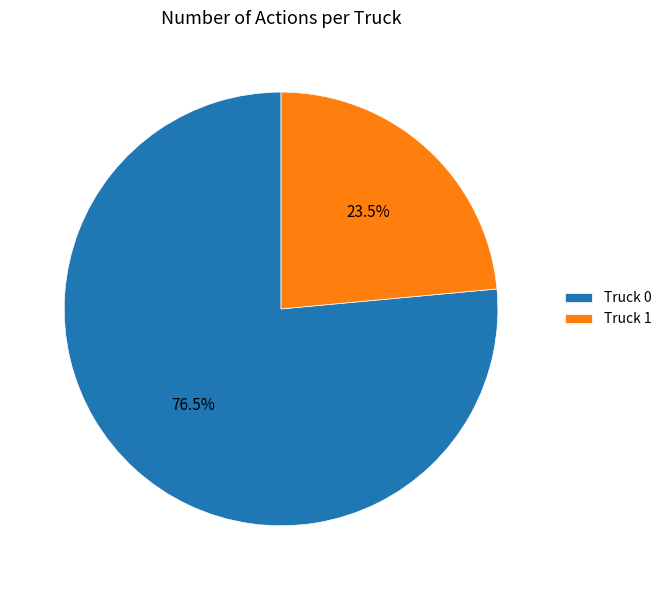

Combined, what portion of the pie is Truck 1 and Truck 0?

100.0%